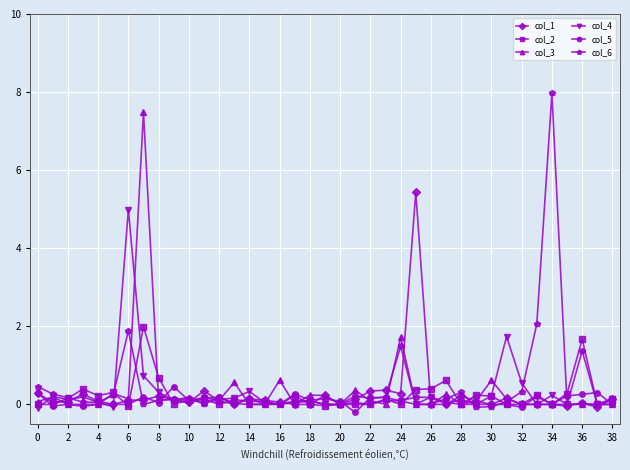

Which series has the largest range (max minus min)?

col_6